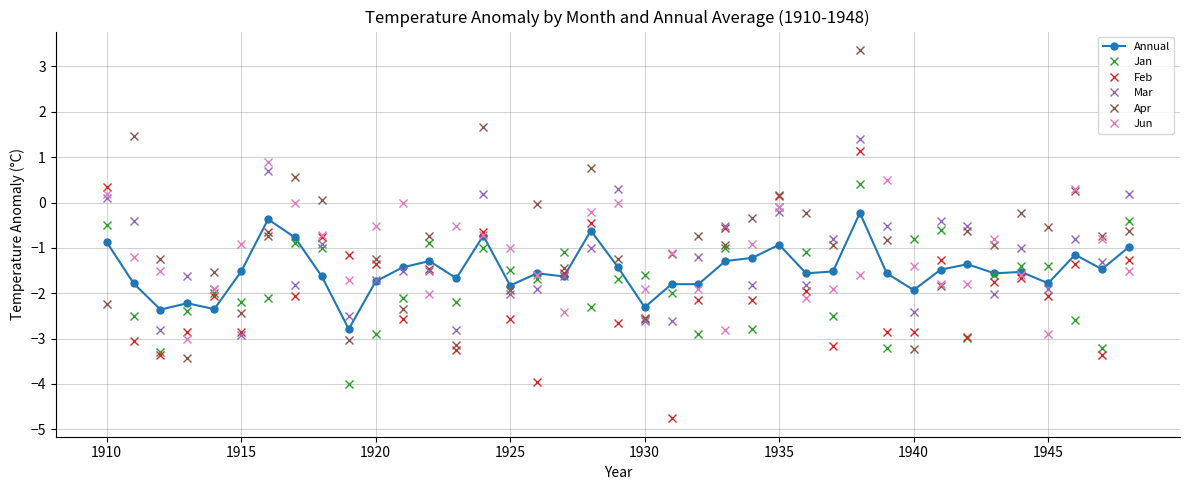

How many interior local peaks does the Jun series have?

9